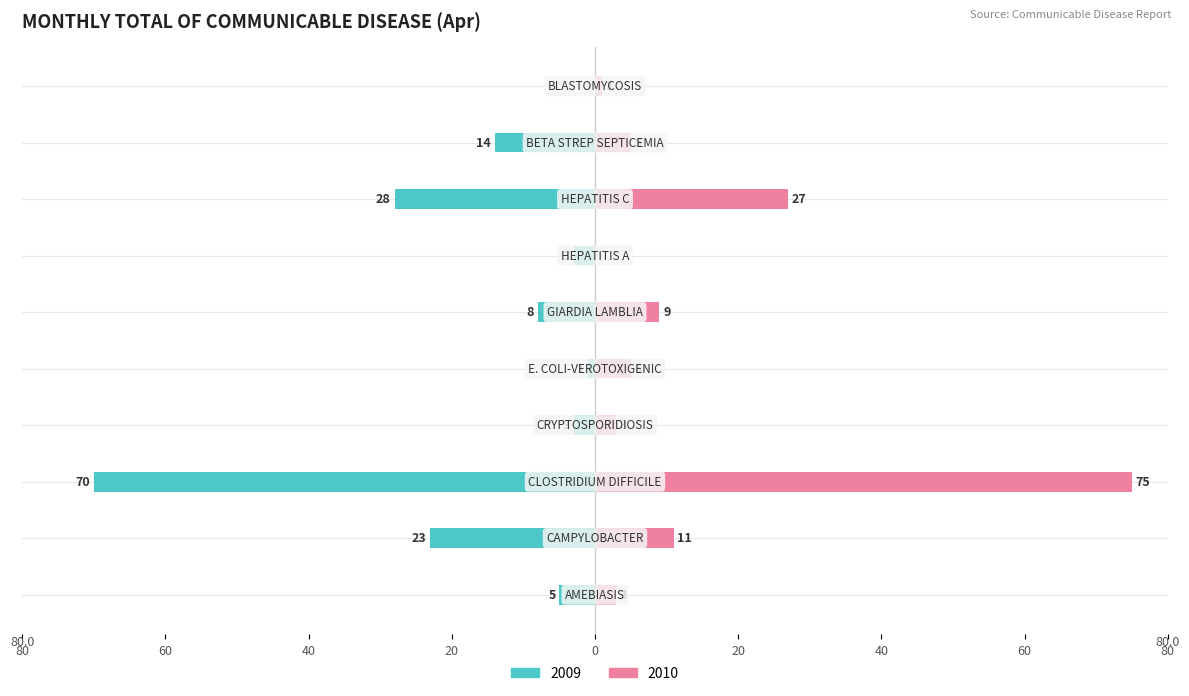

At which category is the sum across all series the highest?

CLOSTRIDIUM DIFFICILE